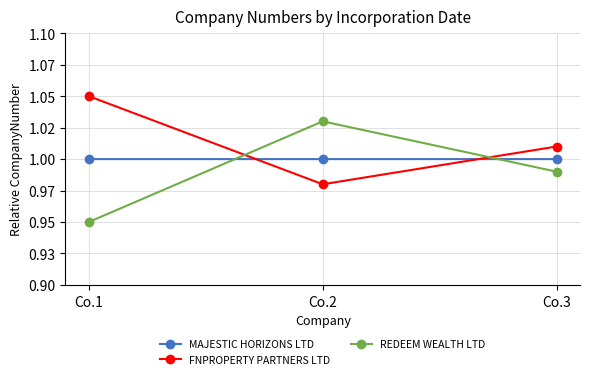

What is the total value across all series at Co.1?

3.0